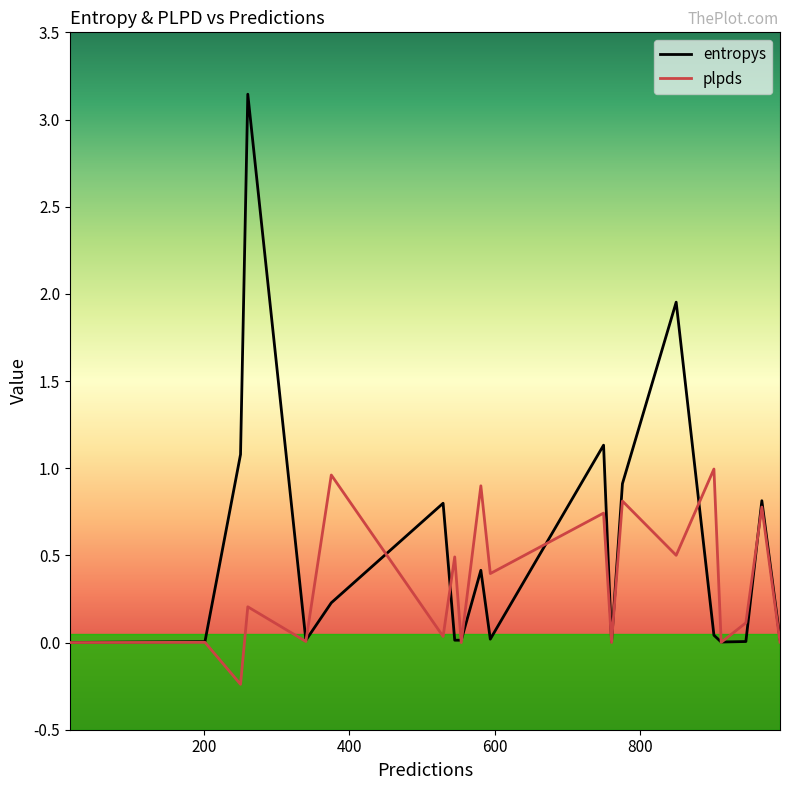

Which series has the widest spread of values?

entropys